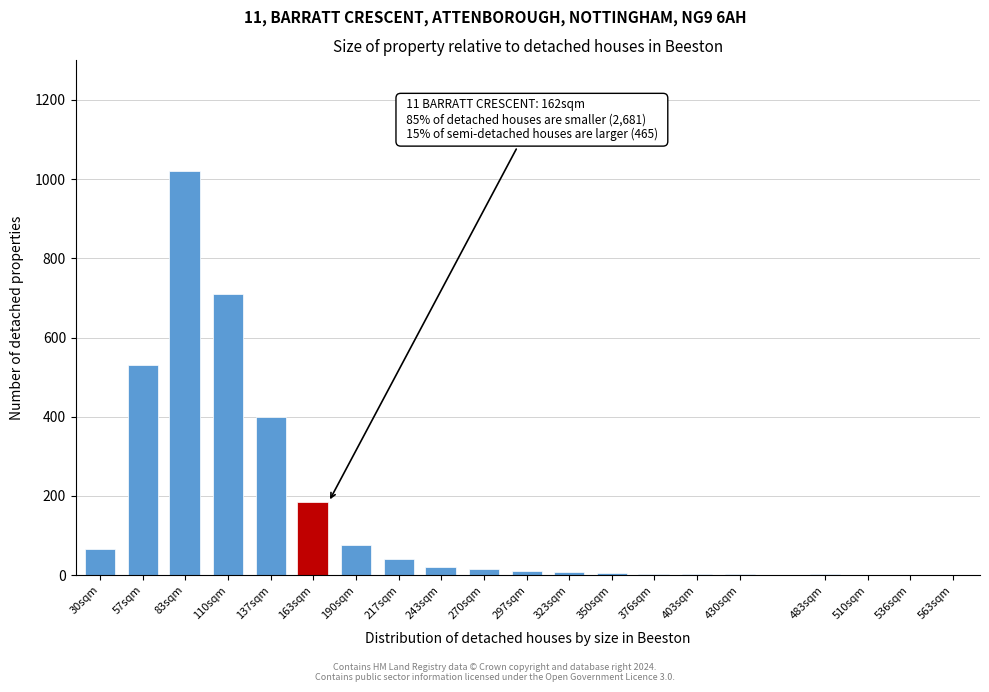

Where is the data nearest to the value 510?

57sqm